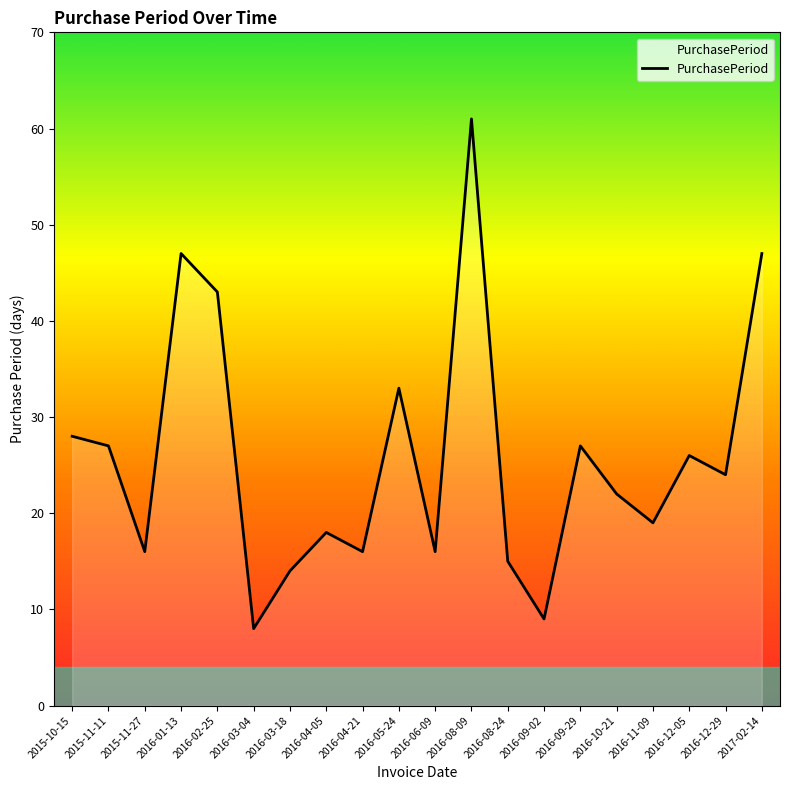

What is the average value?

26